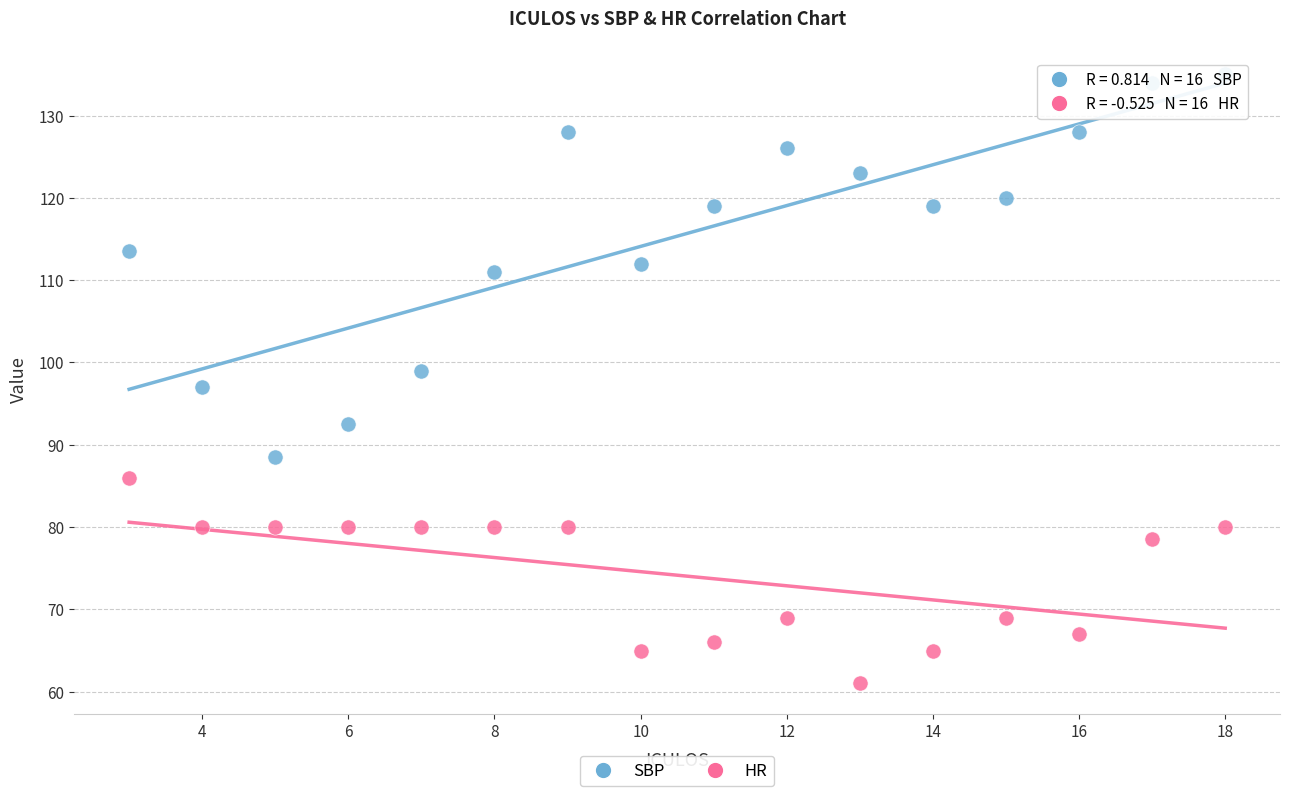

What are all the series names shown in the legend?

SBP, HR